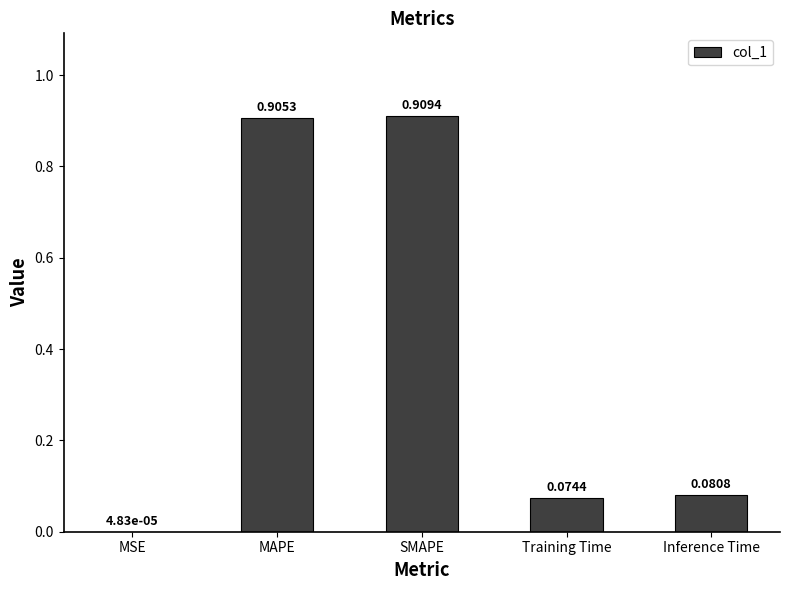

At which category does the chart reach its peak across all series?

SMAPE